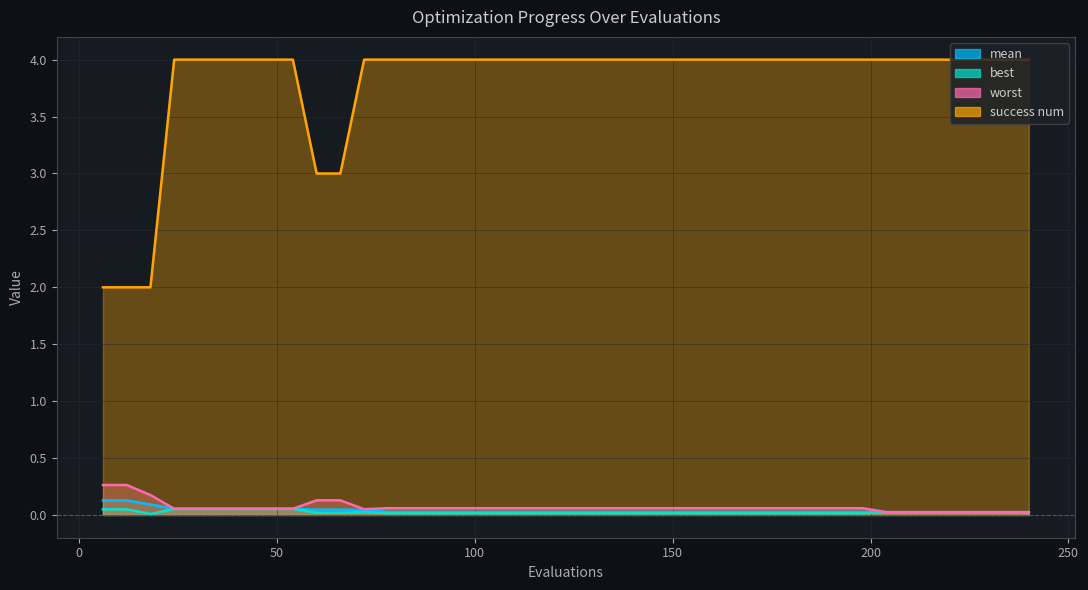

Is the value of worst at 240 greater than the value of success num at 228?

No